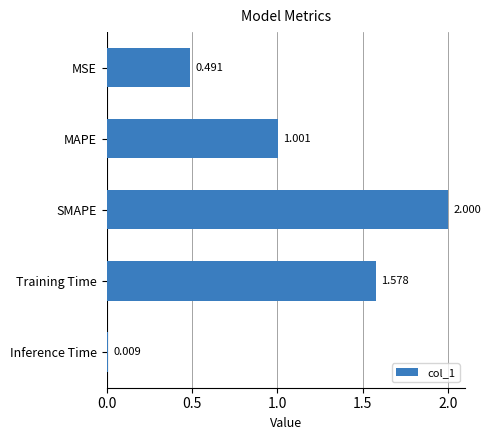

Between Inference Time and MAPE, which is larger?

MAPE